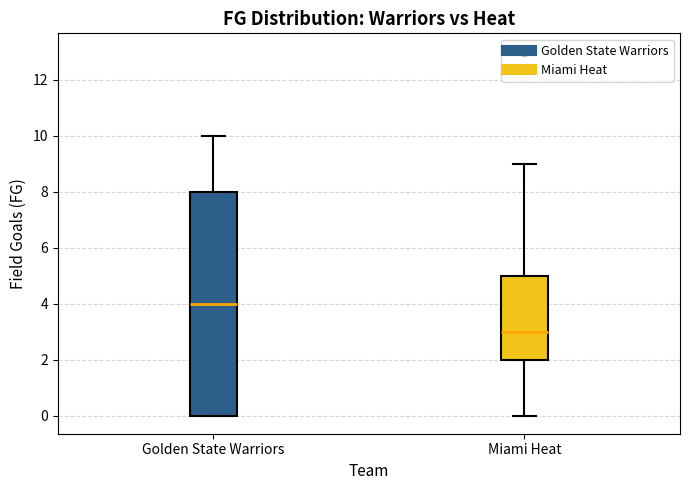

Reading left to right, read every box against the y-axis: the position of its median line, the range the box covers, and the ends of its whiskers. The values are not printed on the chart, so give them approximately, as read against the axis.

Golden State Warriors: median 4, box 0 to 8, whiskers 0 to 10
Miami Heat: median 3, box 2 to 5, whiskers 0 to 9